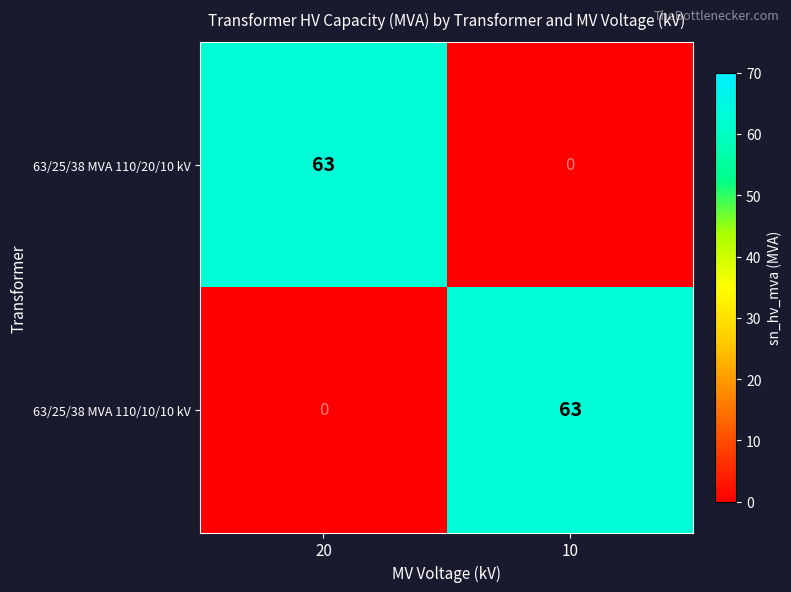

What value does the 63/25/38 MVA 110/20/10 kV series have at 20, to the nearest 5?

65